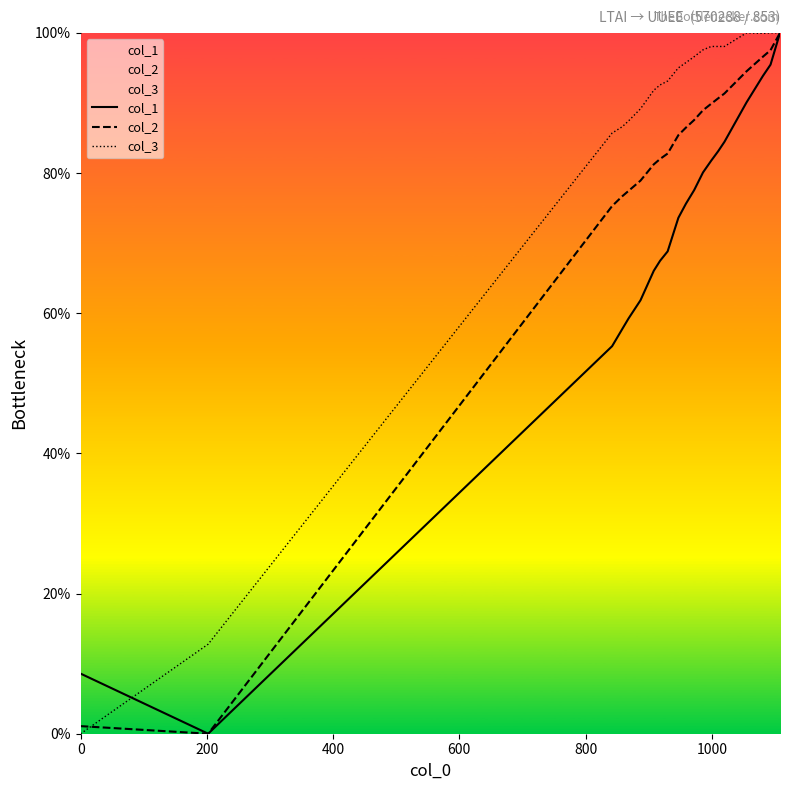

At how many categories does at least one series exceed 7?

20